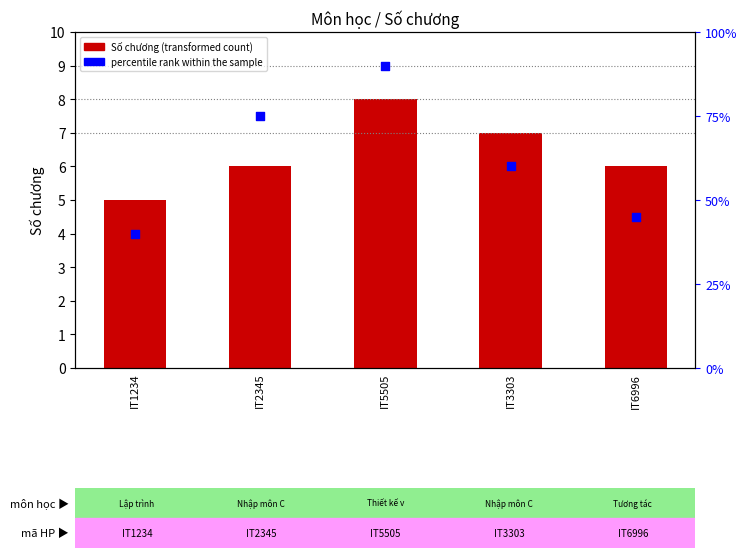

Which series has the widest spread of Y values?

percentile rank within the sample